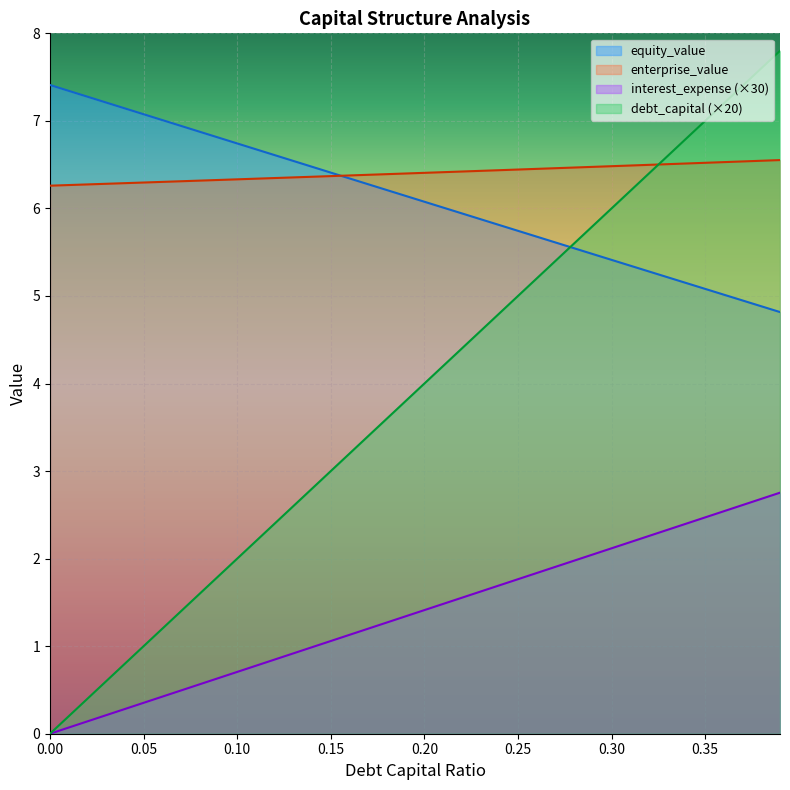

What is the average value of the equity_value series?

6.1